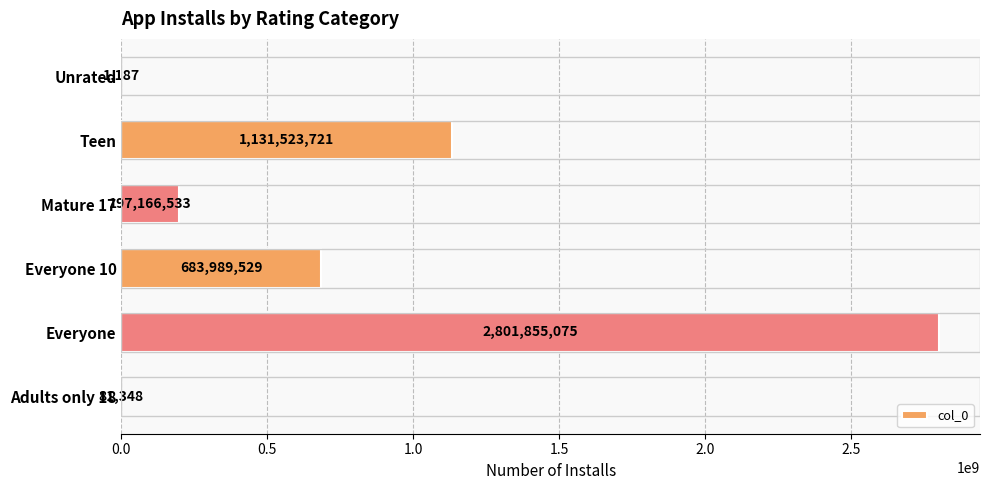

What value does the data have at Mature 17, to the nearest 10?

197166530